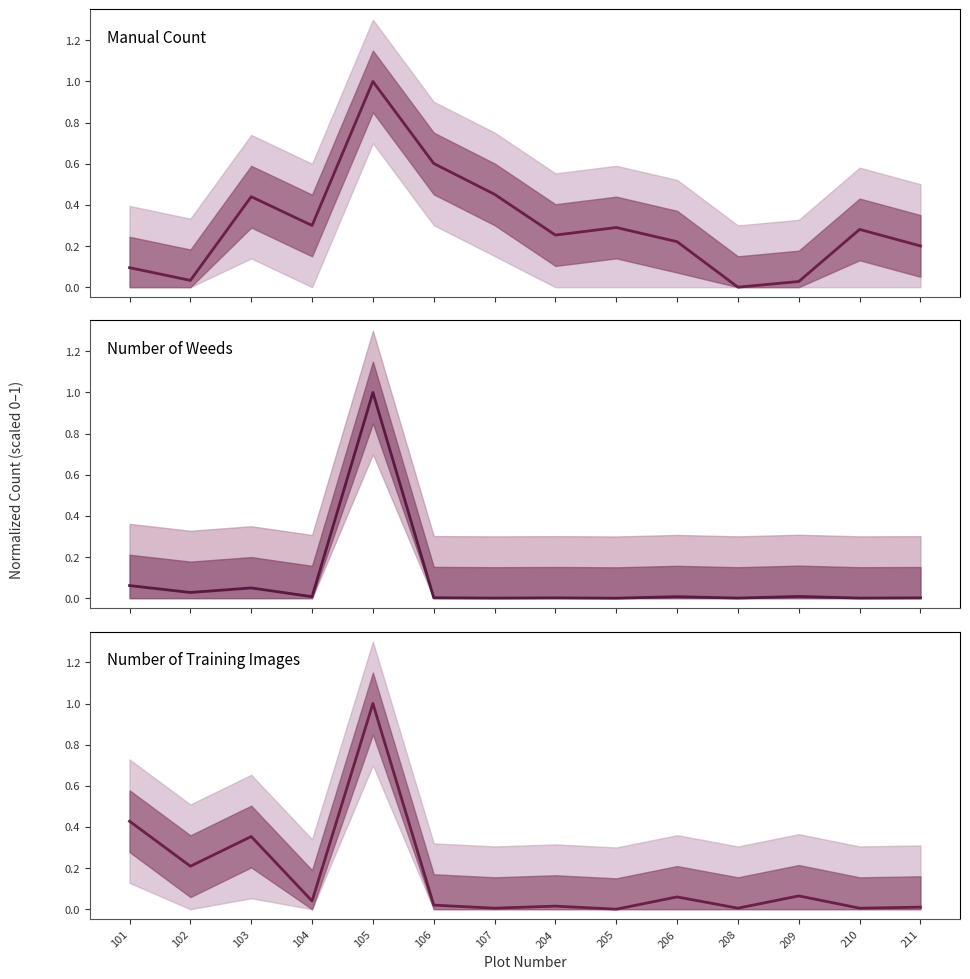

At which label does Manual Count reach its peak?

105